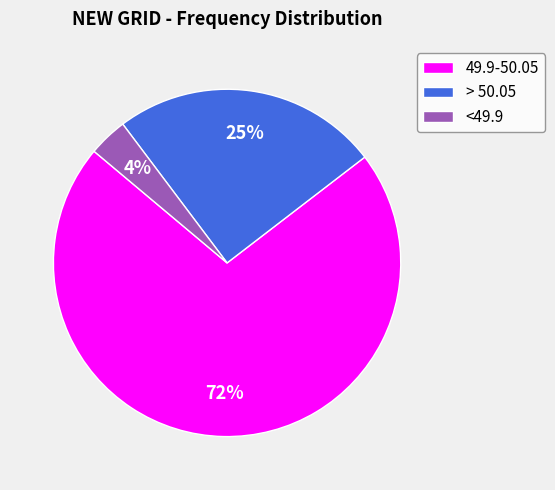

Approximately how many times larger is the value at 49.9-50.05 compared to > 50.05?

2.9